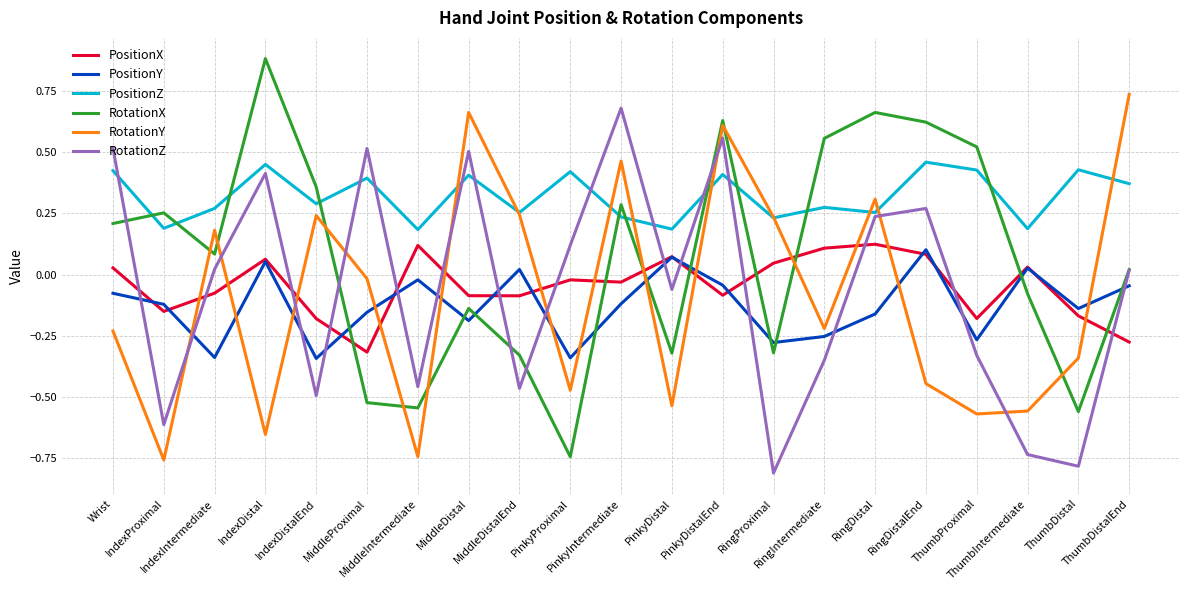

What is the difference between the highest and lowest values at ThumbProximal?

1.1